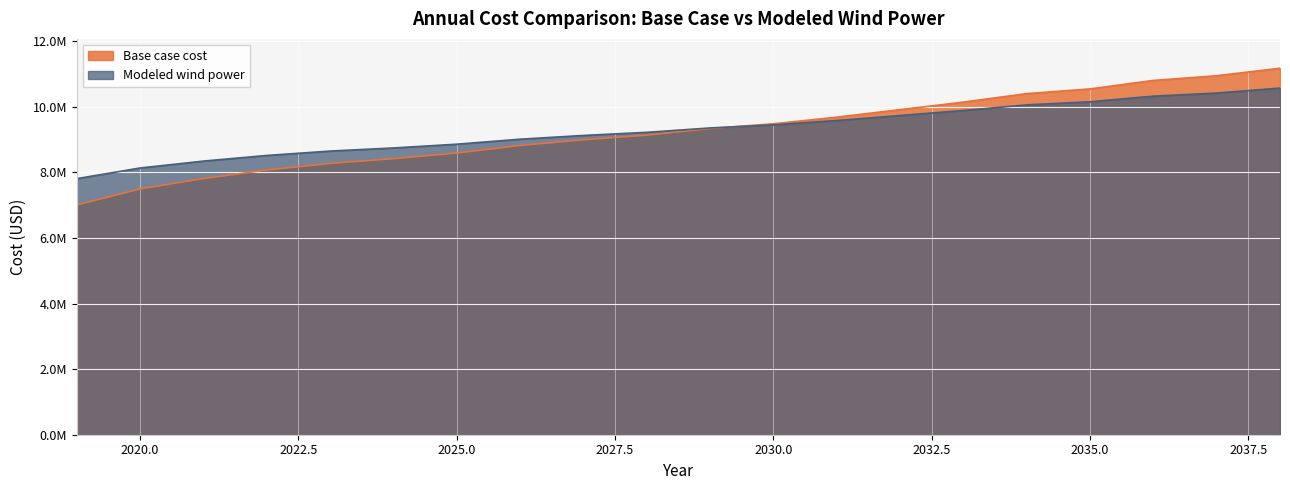

Which series has the largest range (max minus min)?

Base case cost